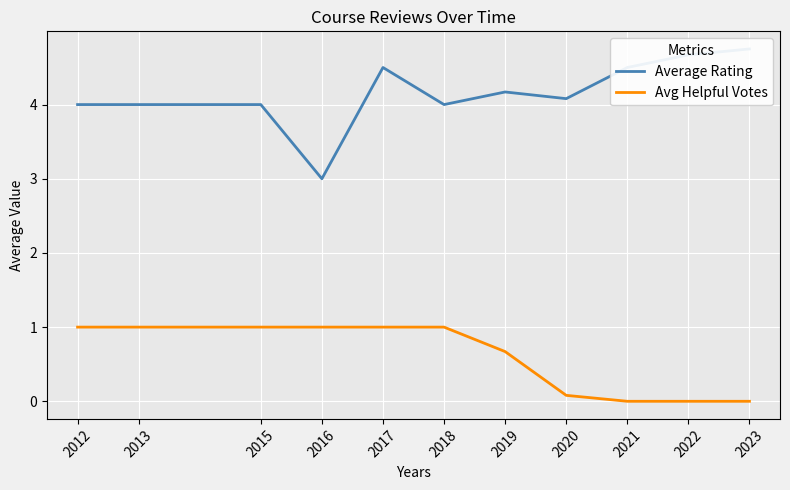

Which series has the widest spread of values?

Average Rating